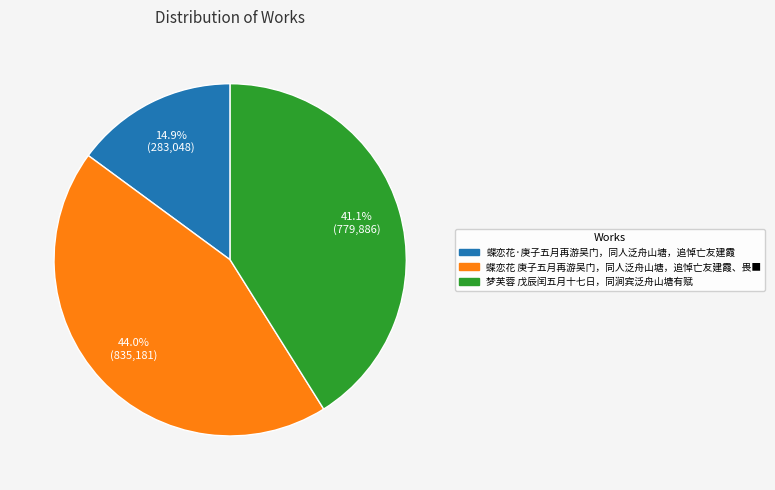

What percentage is the 梦芙蓉 戊辰闰五月十七日，同涧宾泛舟山塘有赋 slice, to the nearest percent?

41%